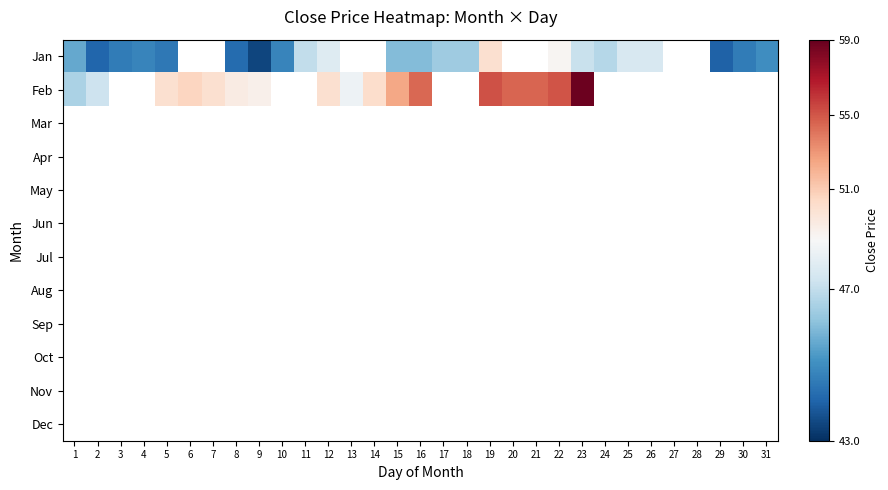

What is the greatest value displayed?

58.8